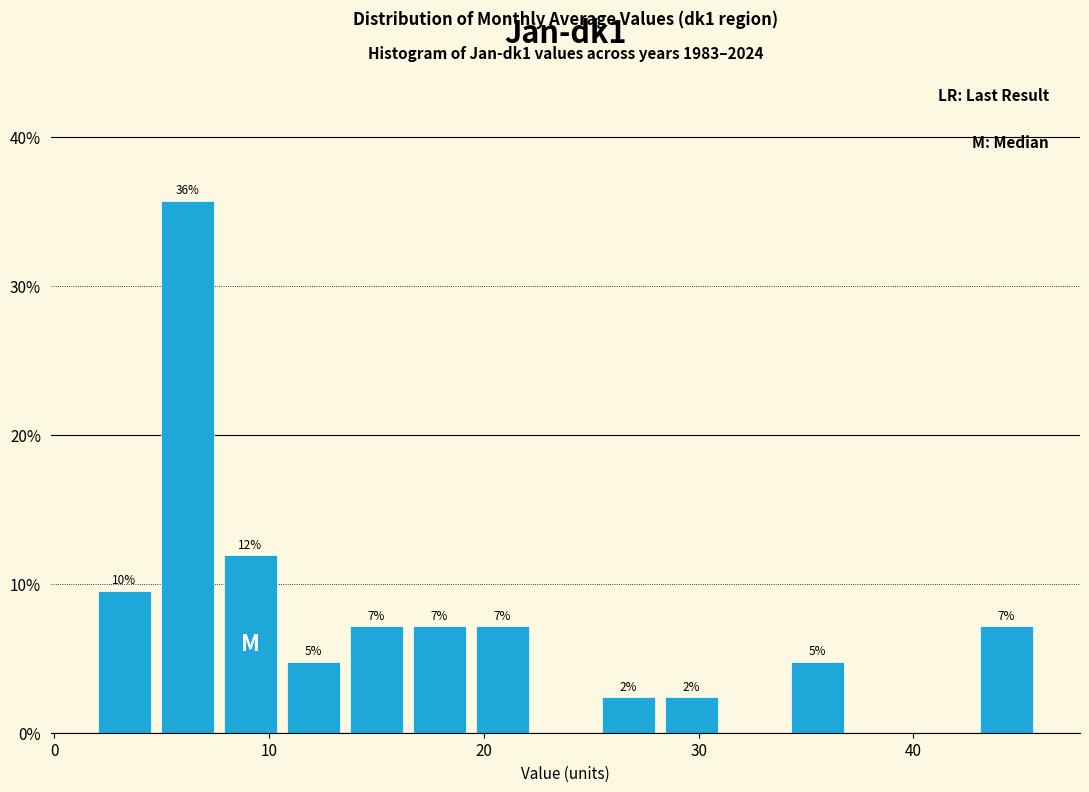

Read against the x-axis, roughly where is the centre of the tallest bar?

6